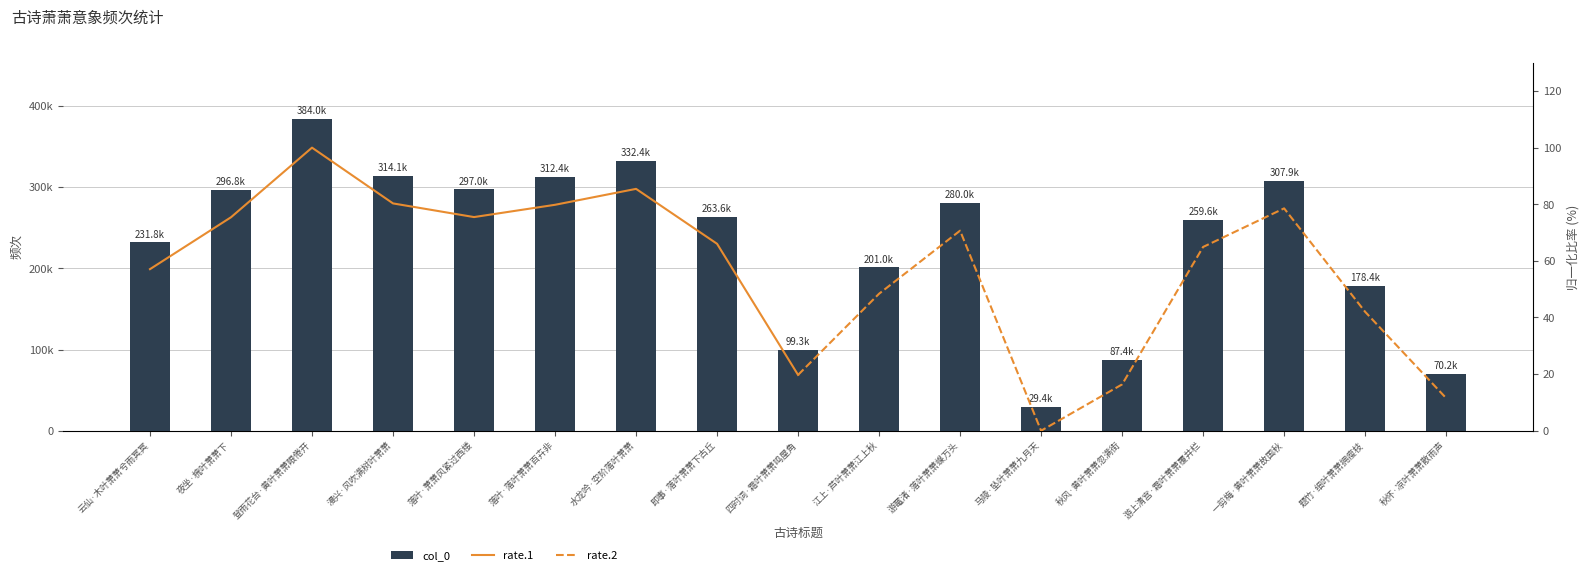

The value at 江上·芦叶萧萧江上秋 is 200990. True or false?

True